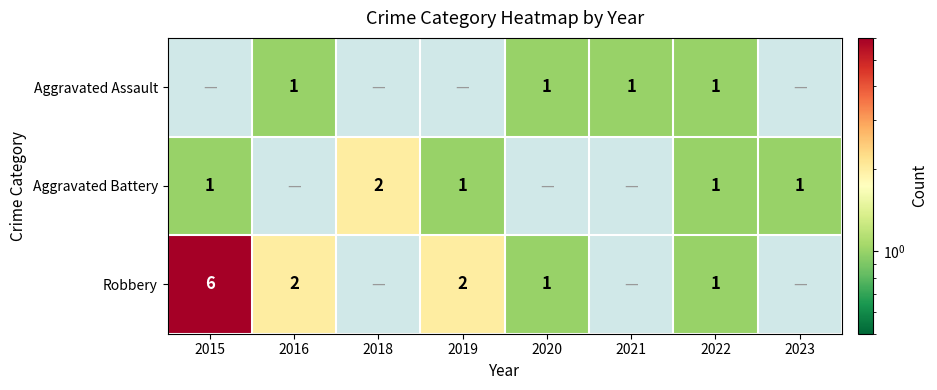

How many categories are shown in the chart?

8